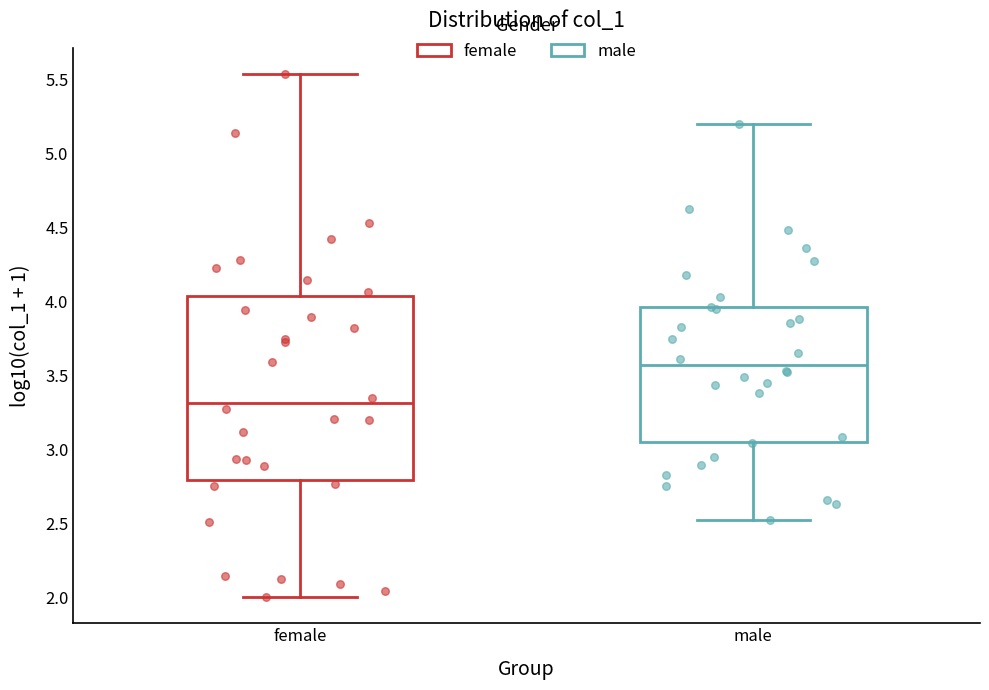

Reading left to right, transcribe this box plot: for each box, give where its median line is, the range the box spans, and where its two whiskers end, as read against the y-axis. The values are not printed on the chart, so give them approximately, as read against the axis.

female: median 3.30, box 2.80 to 4.05, whiskers 2.00 to 5.55
male: median 3.55, box 3.05 to 3.95, whiskers 2.50 to 5.20